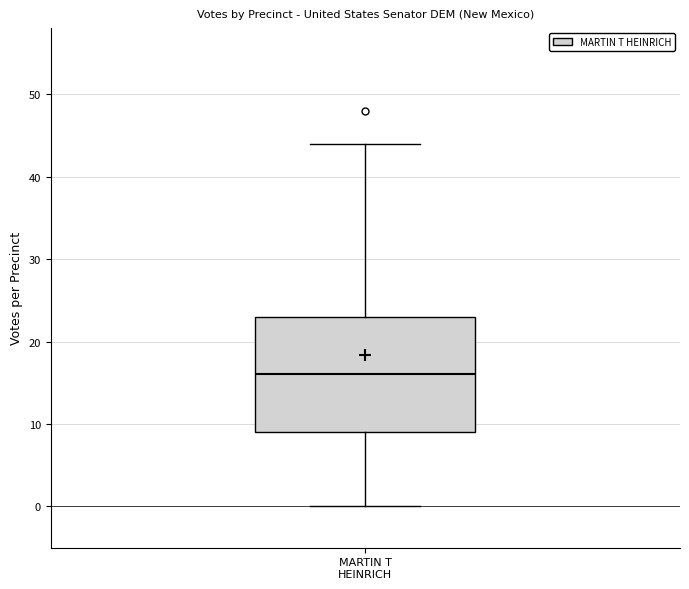

Transcribe this box plot: give where the median line is, the range the box spans, and where the two whiskers end, as read against the y-axis. The values are not printed on the chart, so give them approximately, as read against the axis.

median 16, box 9 to 23, whiskers 0 to 44